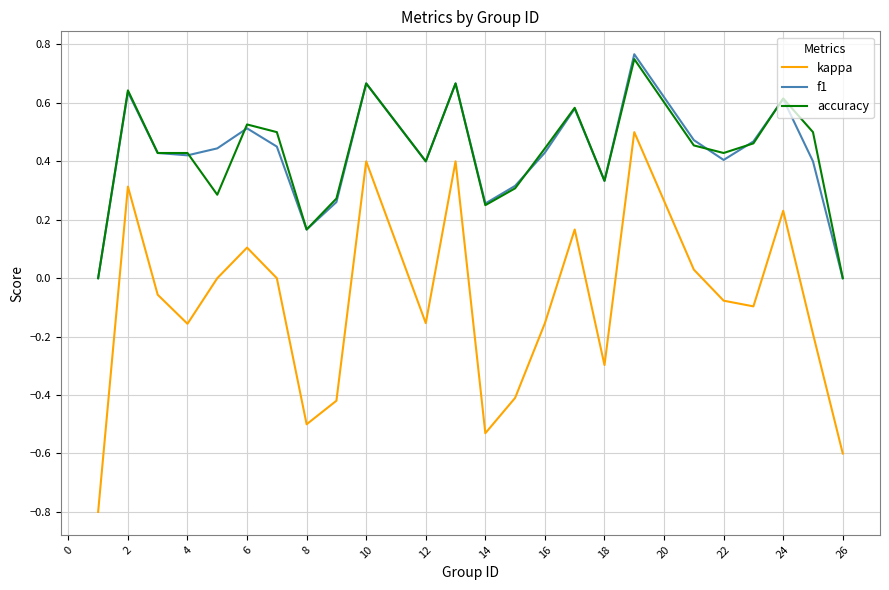

What is the lowest value of the kappa series?

-0.8